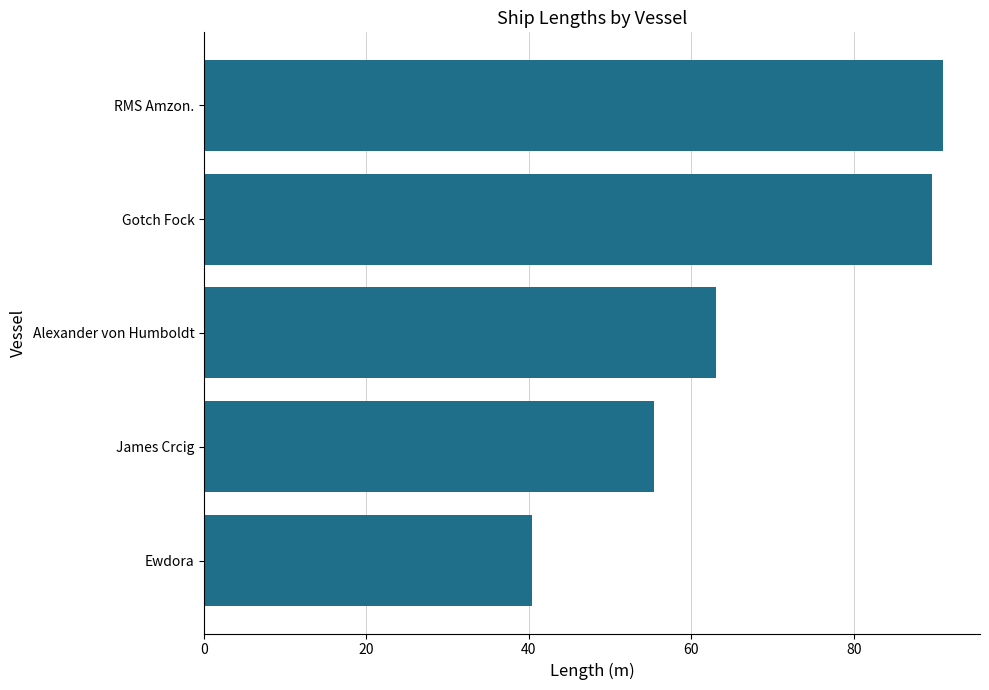

Read the value at RMS Amzon..

91.0